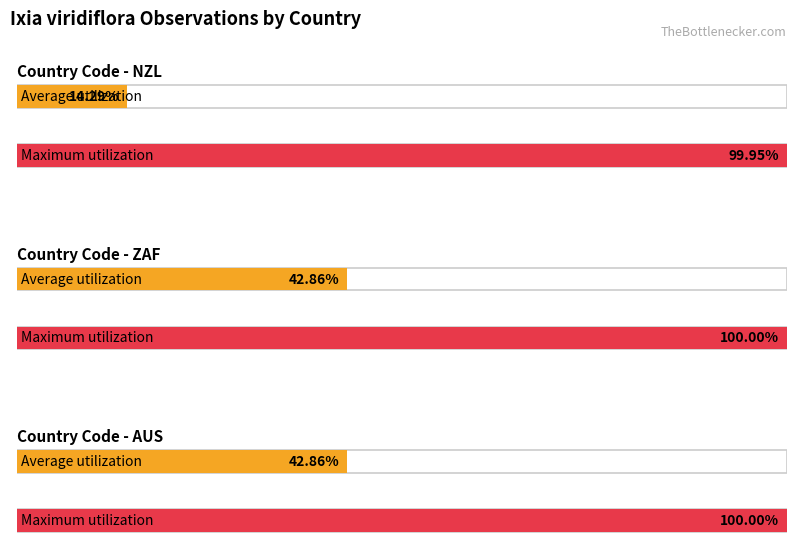

What are all the series names shown in the legend?

Average utilization, Maximum utilization